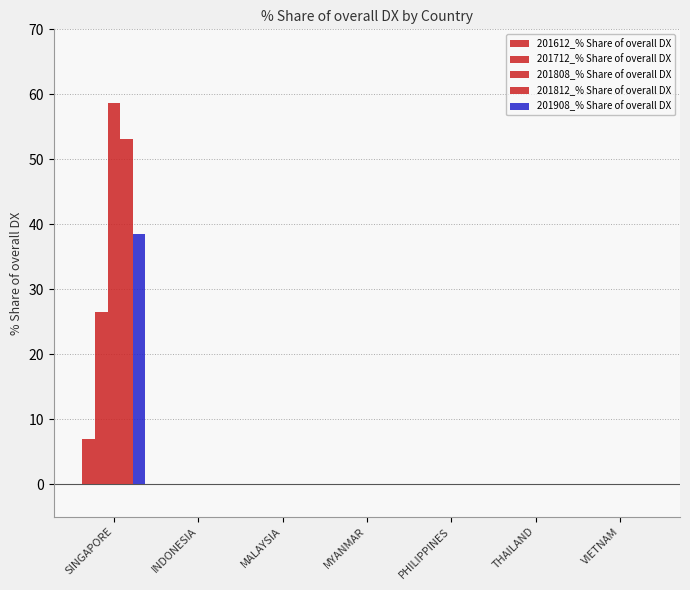

Rank the series by their maximum value, from lowest to highest.

201612_% Share of overall DX, 201712_% Share of overall DX, 201908_% Share of overall DX, 201812_% Share of overall DX, 201808_% Share of overall DX